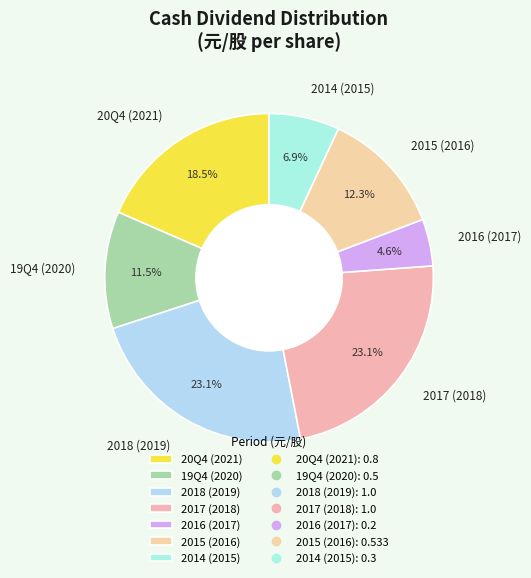

Which has a higher value, 20Q4 (2021) or 2017 (2018)?

2017 (2018)